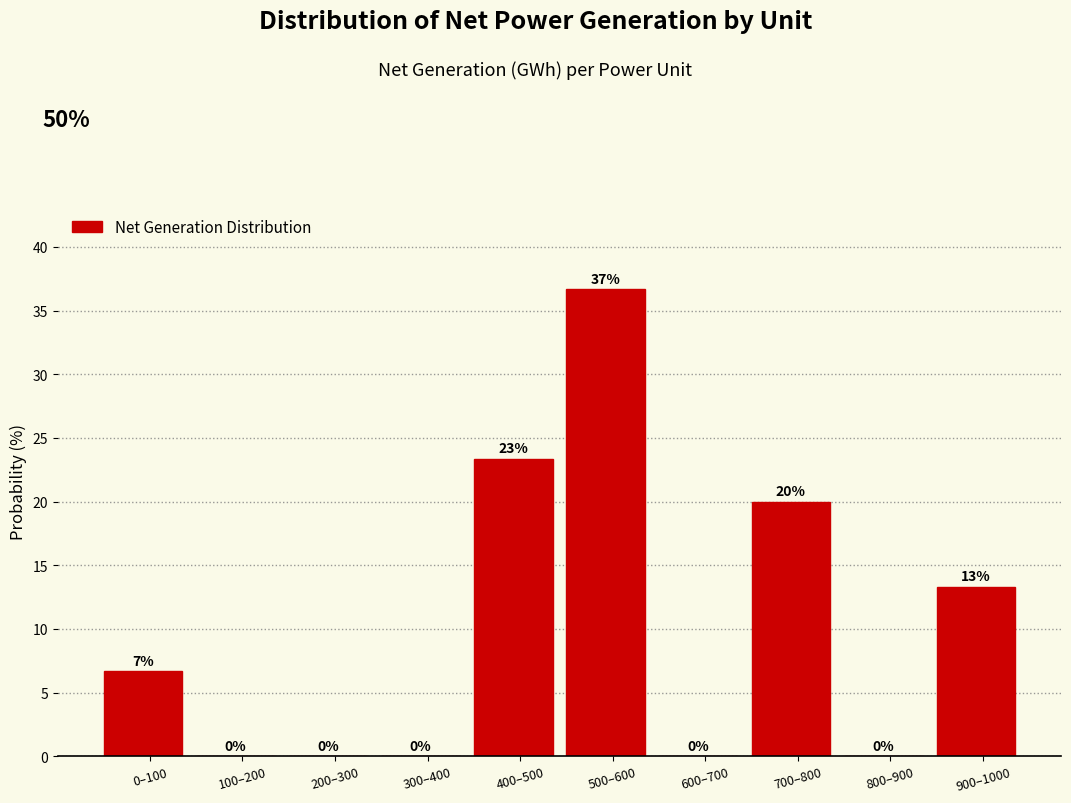

Where is the data nearest to the value 18?

700–800